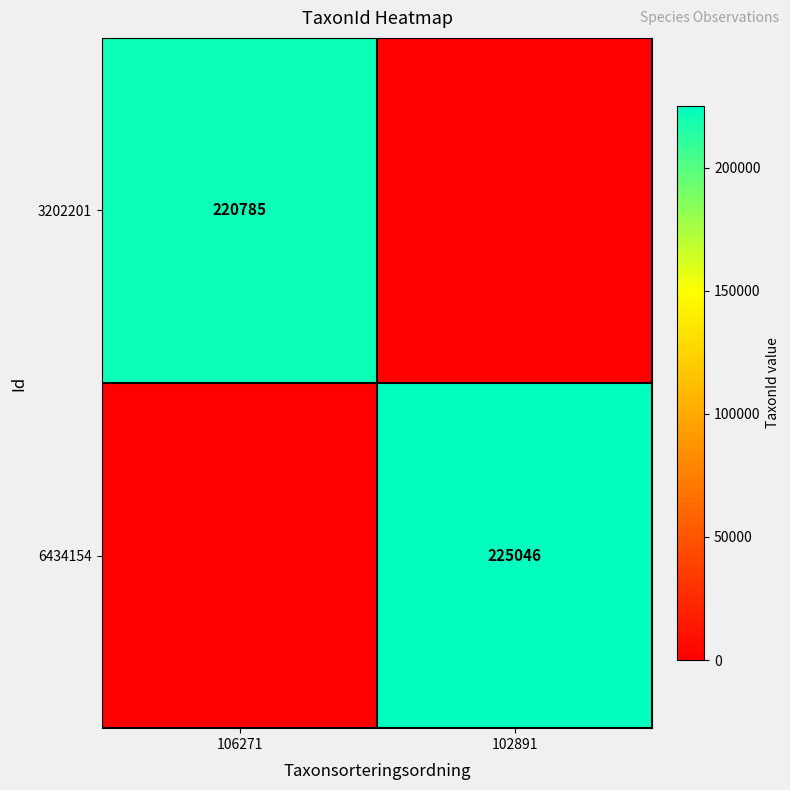

The 6434154 series shows 225046 at 102891. True or false?

True